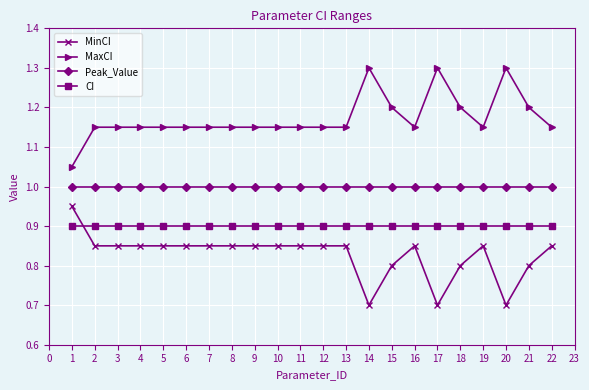

At 10, list the series in order from smallest to largest.

MinCI, CI, Peak_Value, MaxCI